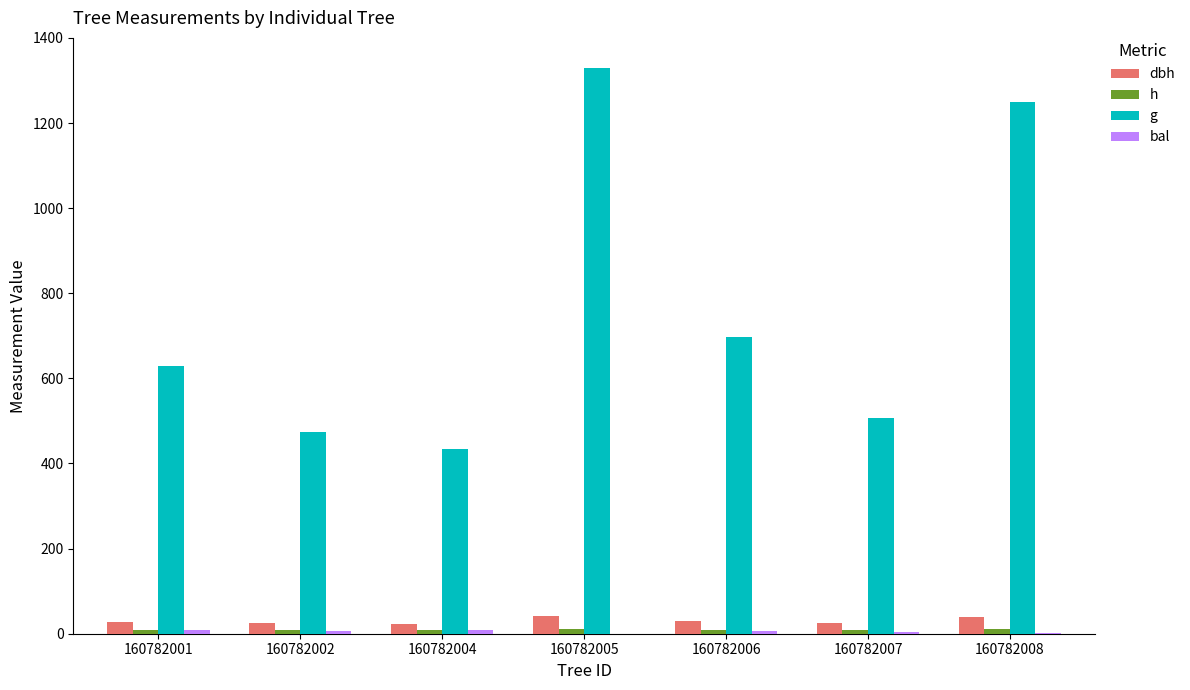

What is the value of the bal bar at the 2nd from the left?

5.3